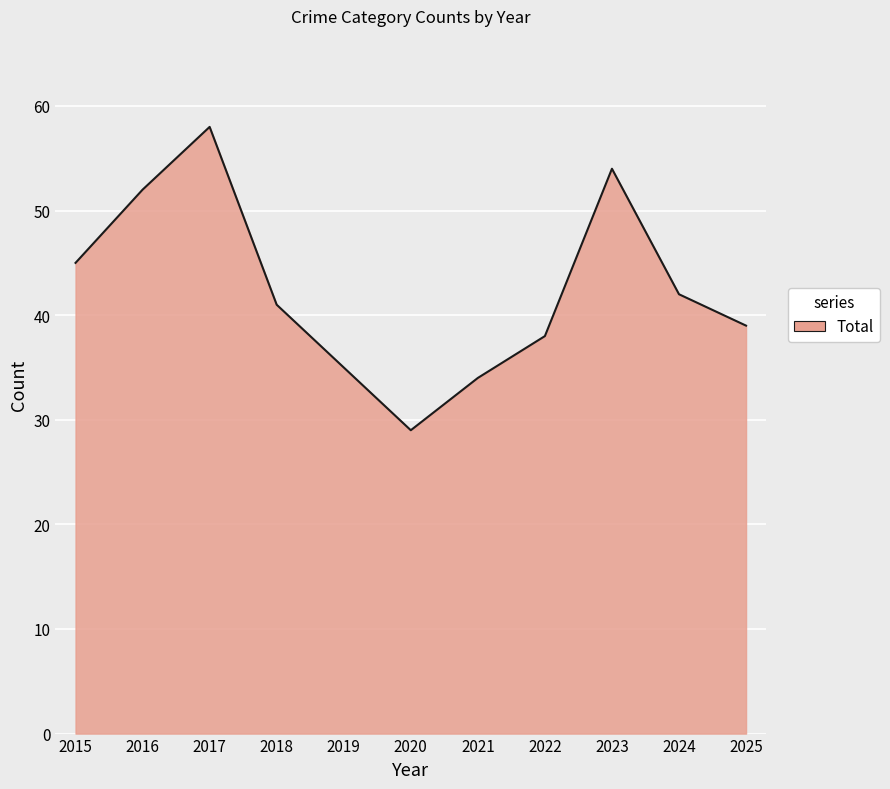

Approximately how many times larger is the value at 2020 compared to 2025?

0.7